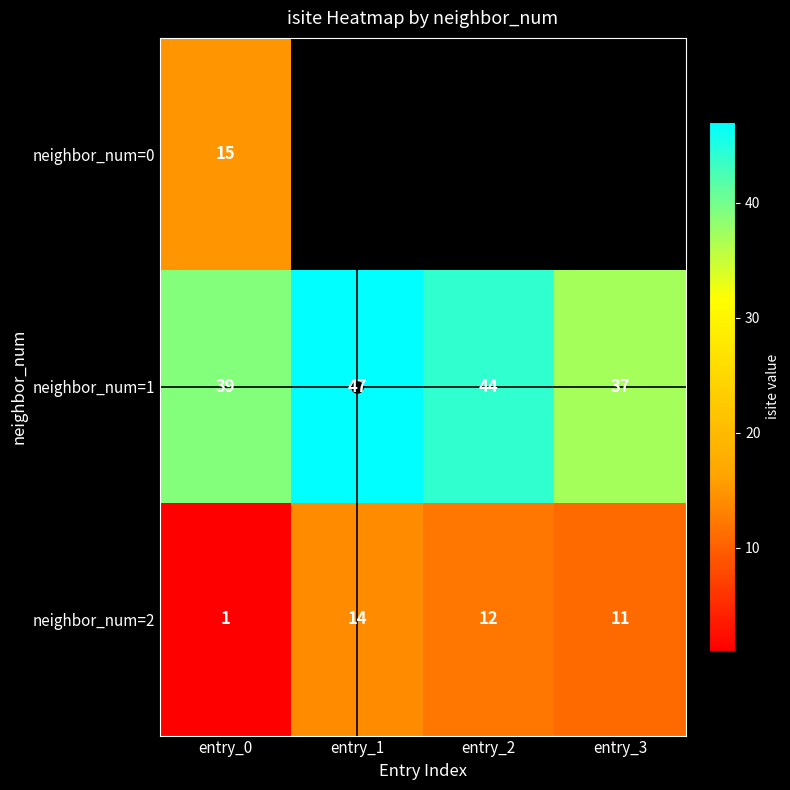

Rank the series at entry_0 from lowest to highest value.

neighbor_num=2, neighbor_num=0, neighbor_num=1